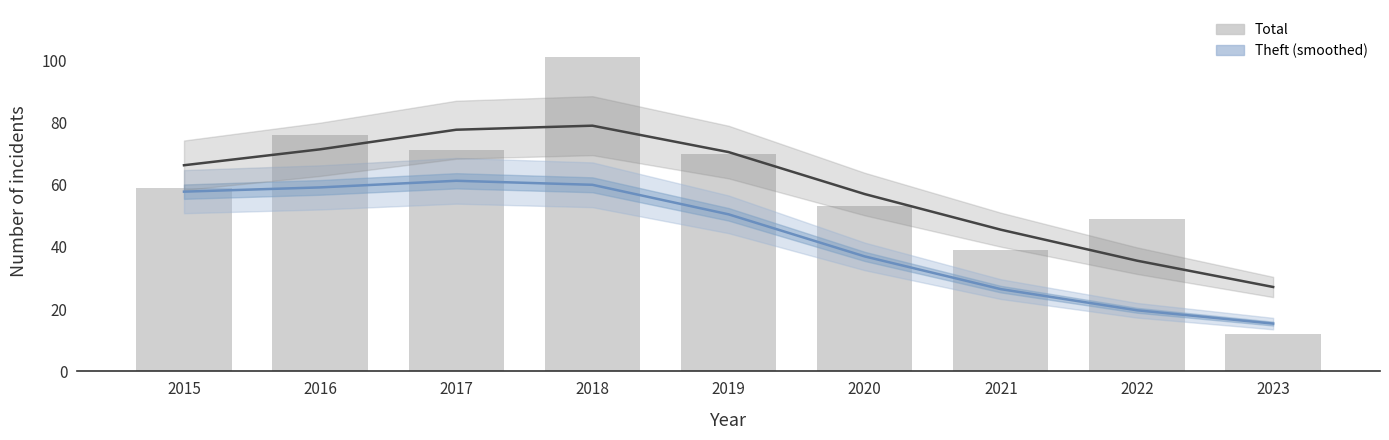

What is the average value?

59